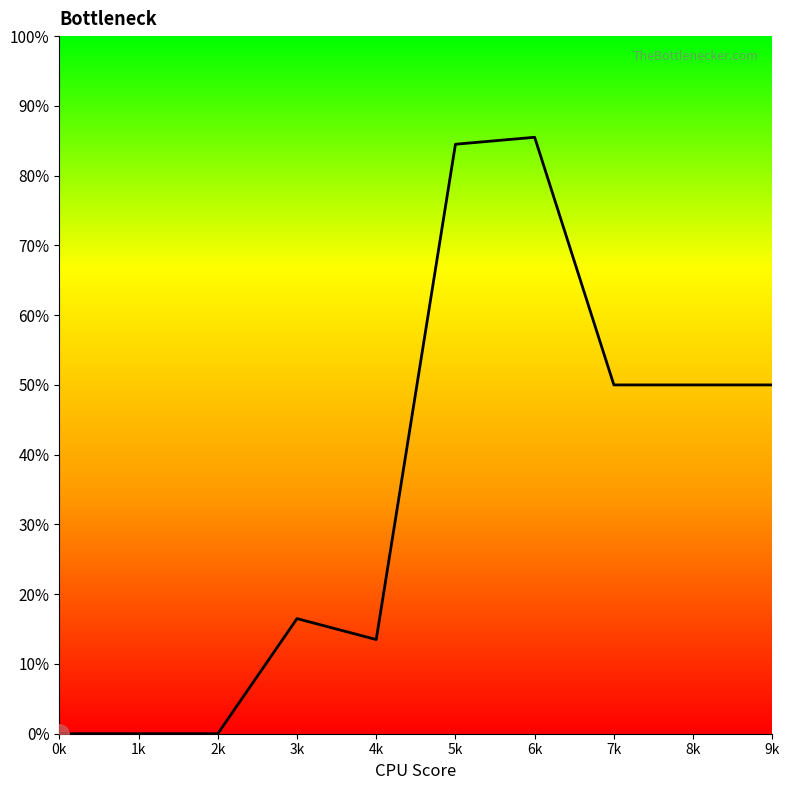

Which category has the highest value across all series?

6k